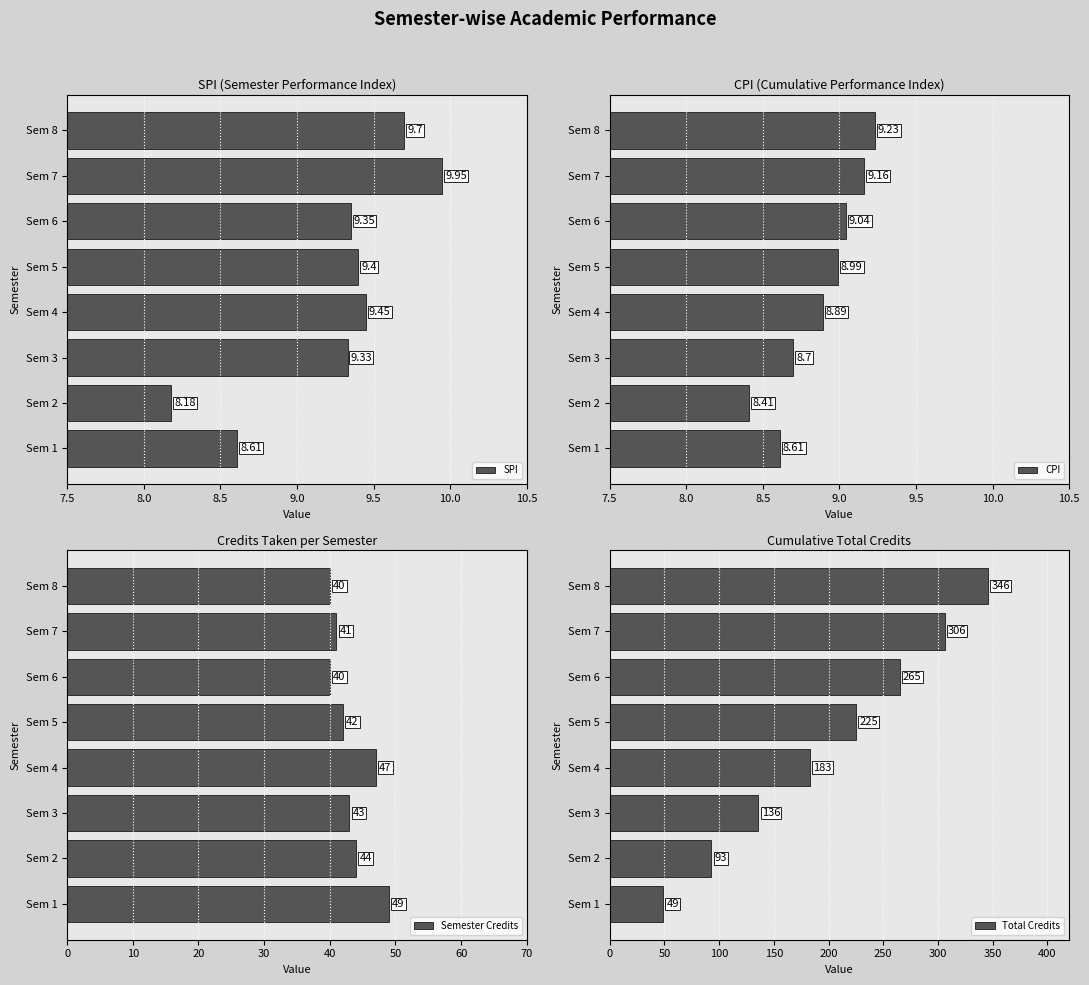

How many data points does each series have?

8